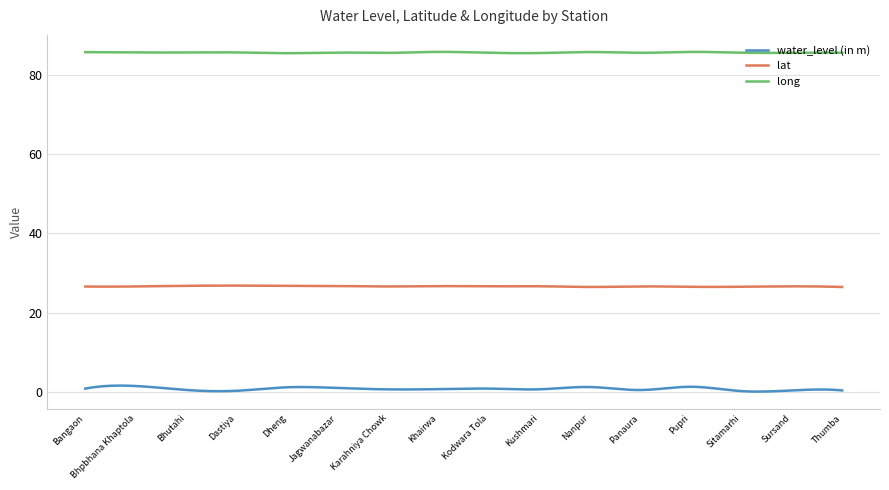

Rank the series by their maximum value, from lowest to highest.

water_level (in m), lat, long